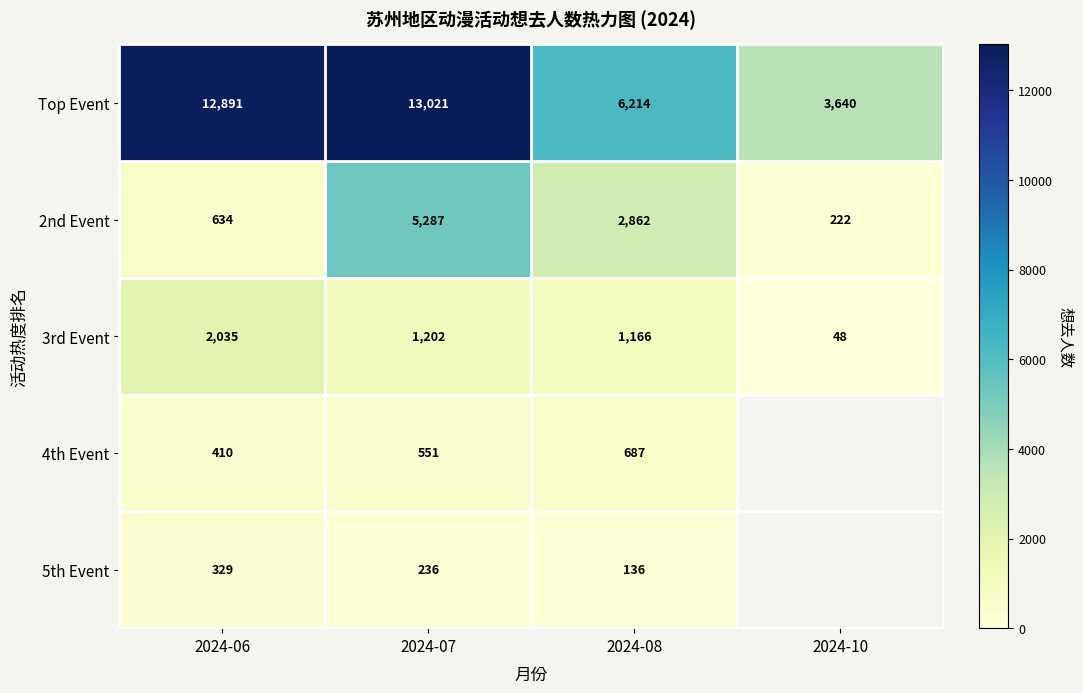

True or false: Top Event has a value of 22838.5 at 2024-07.

False